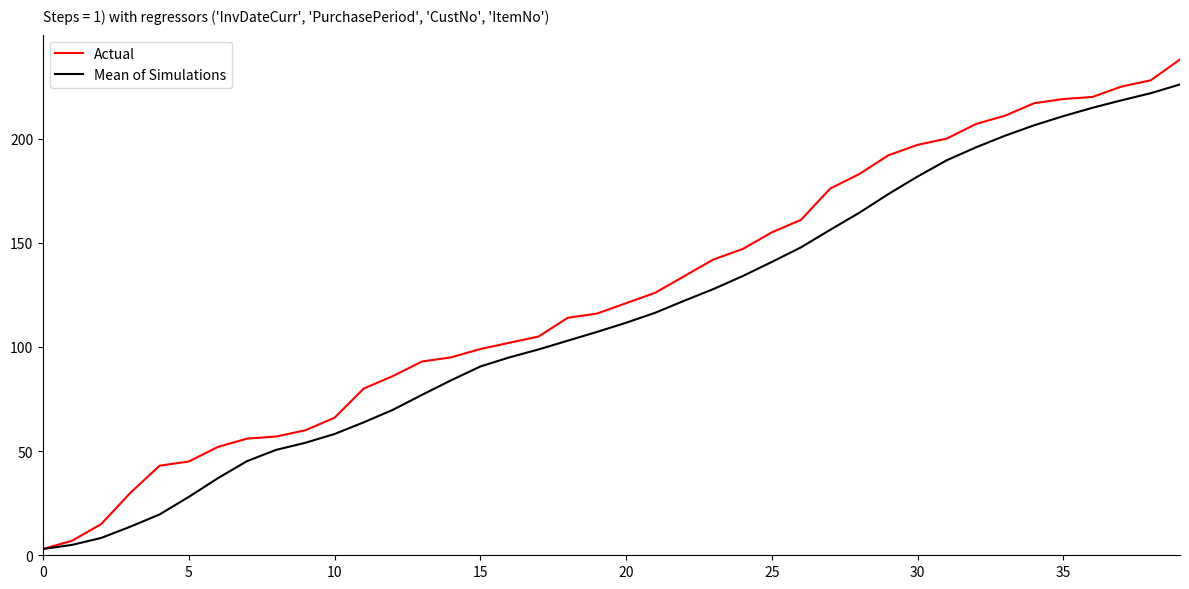

Rank the series by their average value, from lowest to highest.

Mean of Simulations, Actual